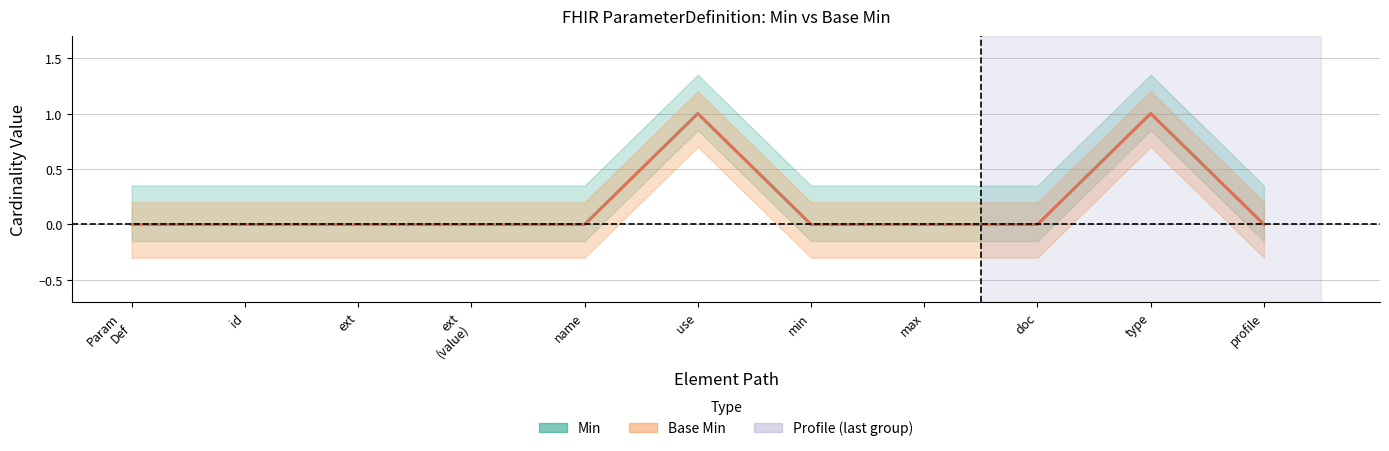

Is the value of Min at ext (value) greater than the value of Base Min at use?

No